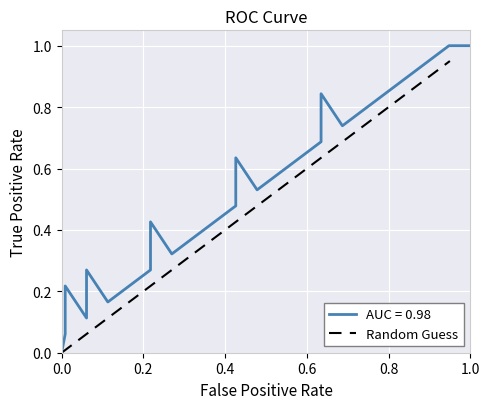

The value at 0.2 is 0.3. True or false?

False